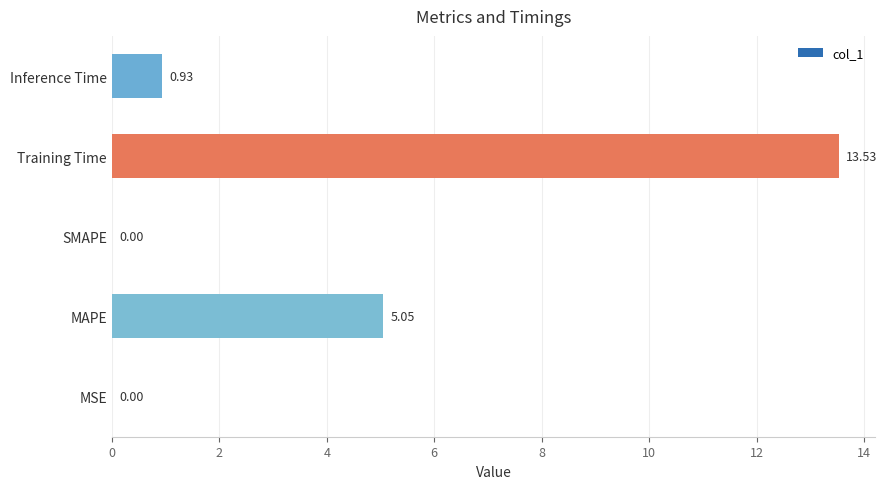

Which has a higher value, MAPE or Training Time?

Training Time